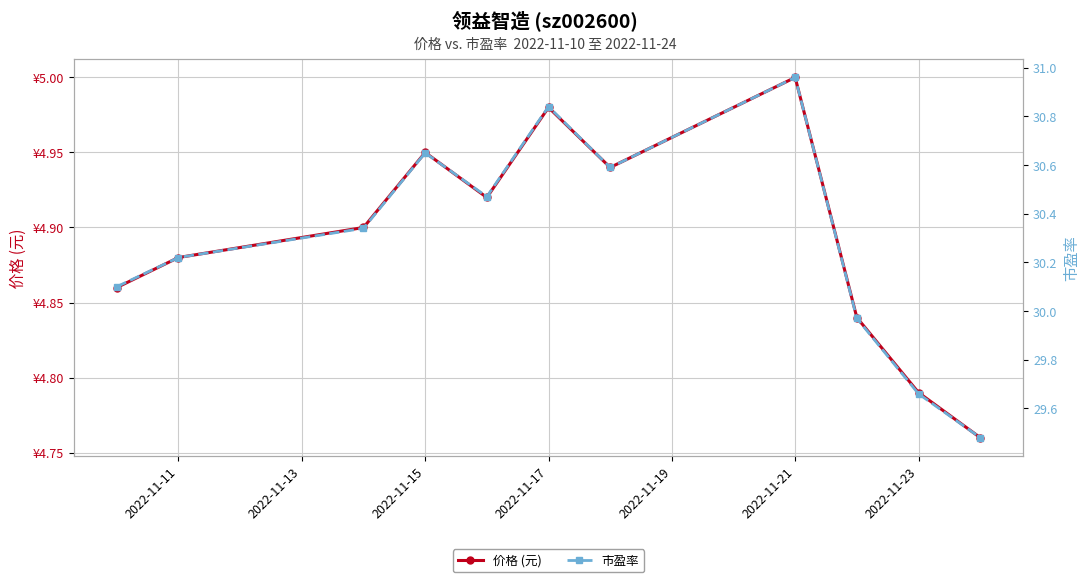

How many lines are shown in the chart?

2